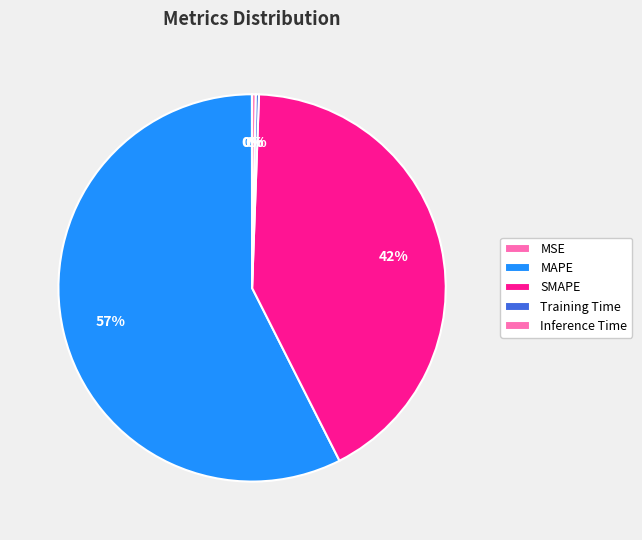

What percentage do Inference Time and Training Time together represent?

0.6%